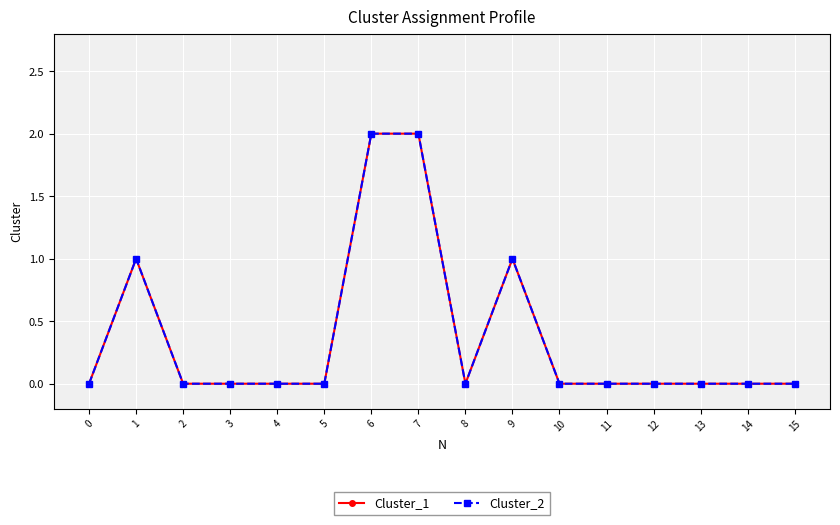

Count the Cluster_1 values in the range 0 to 1.

14